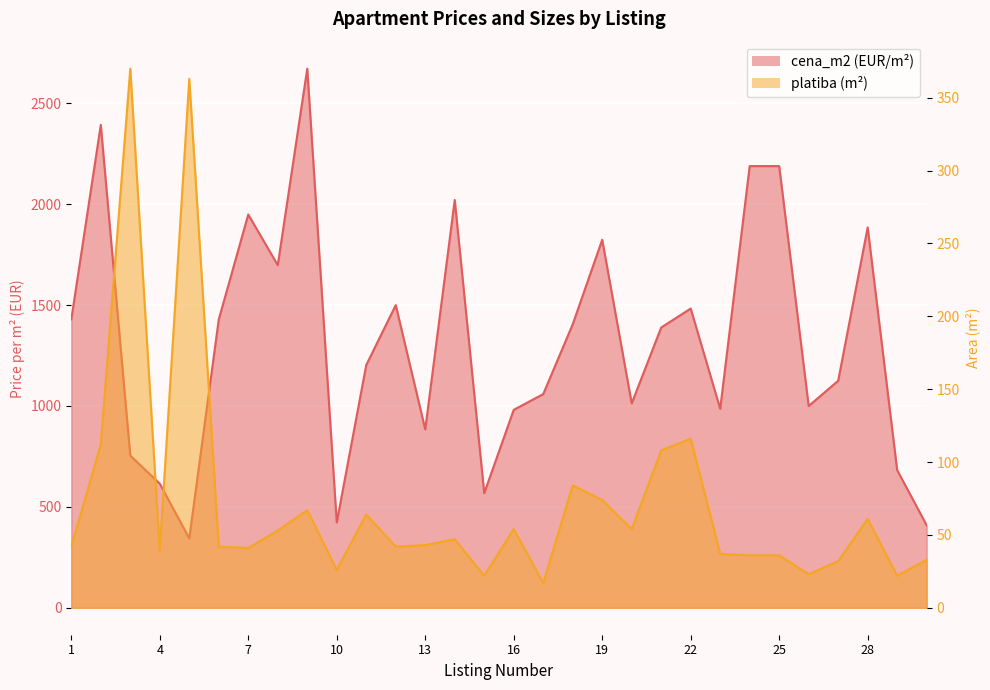

What is the spread (max minus min) of values at 26?

977